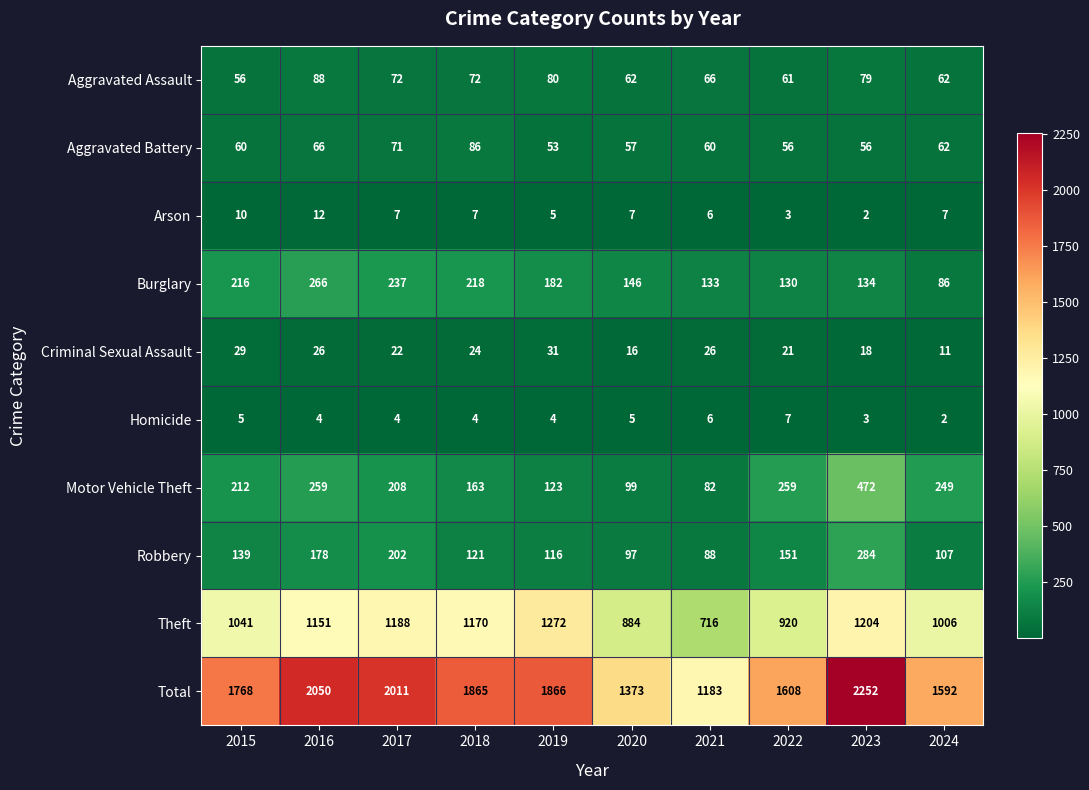

Which series has the largest range (max minus min)?

Total